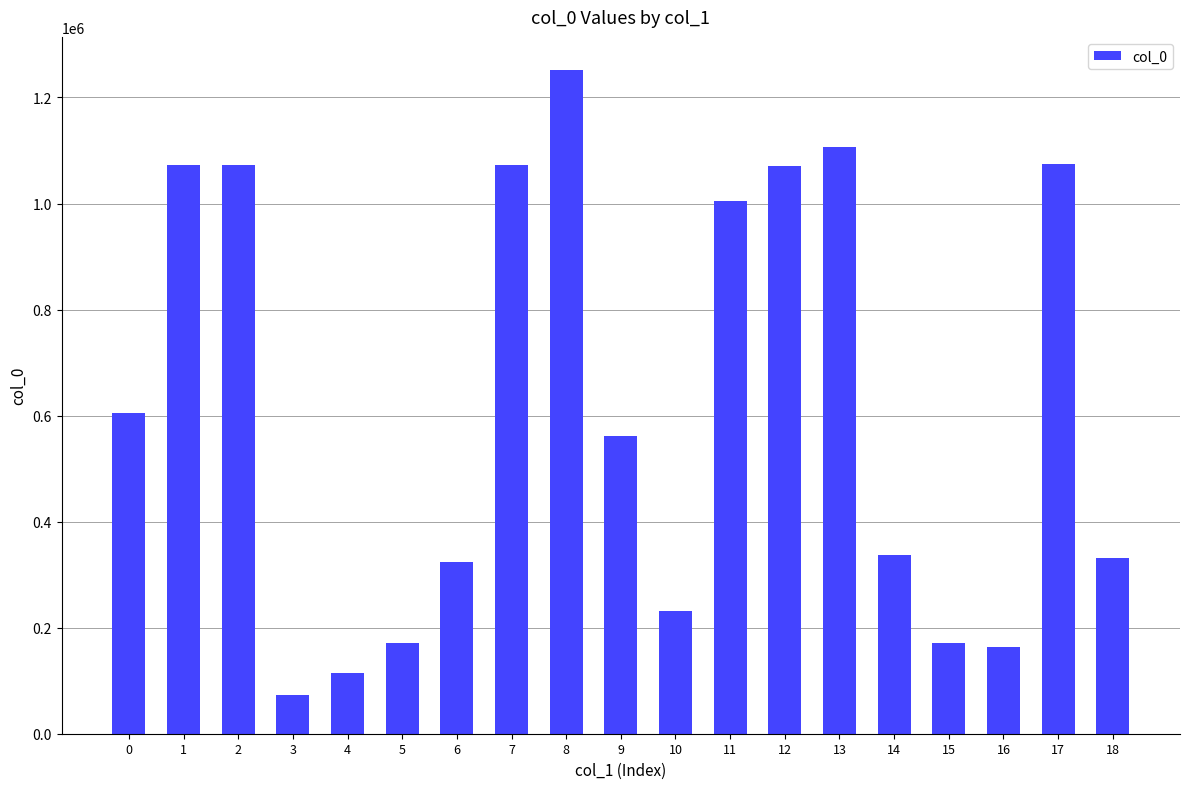

What value does the data have at 14, to the nearest 100?

336500